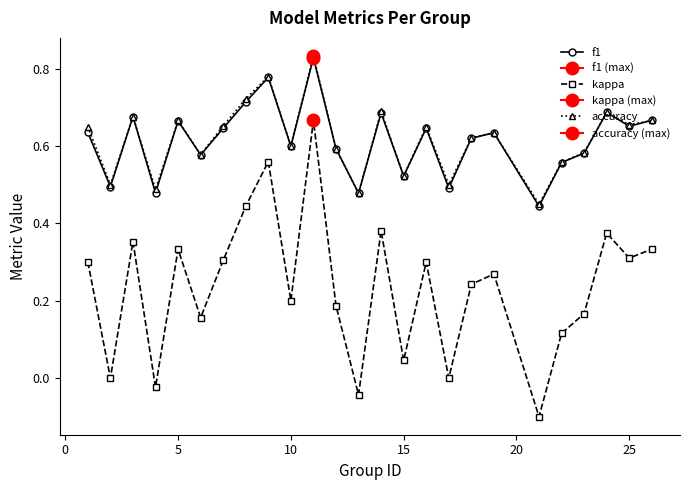

In accuracy, how many points are lower than both neighbors (excluding endpoints)?

9